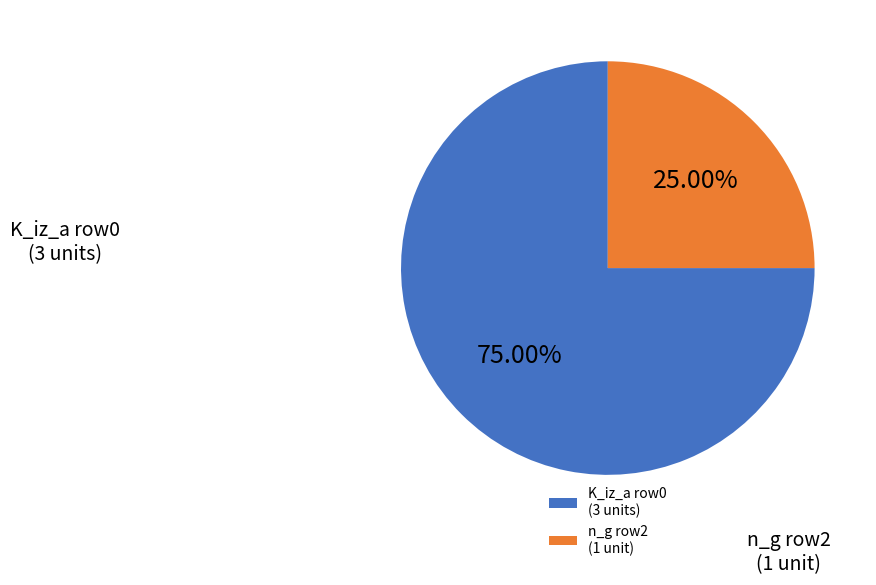

Combined, do K_iz_a row0 (3 units) and n_g row2 (1 unit) account for over 50%?

Yes